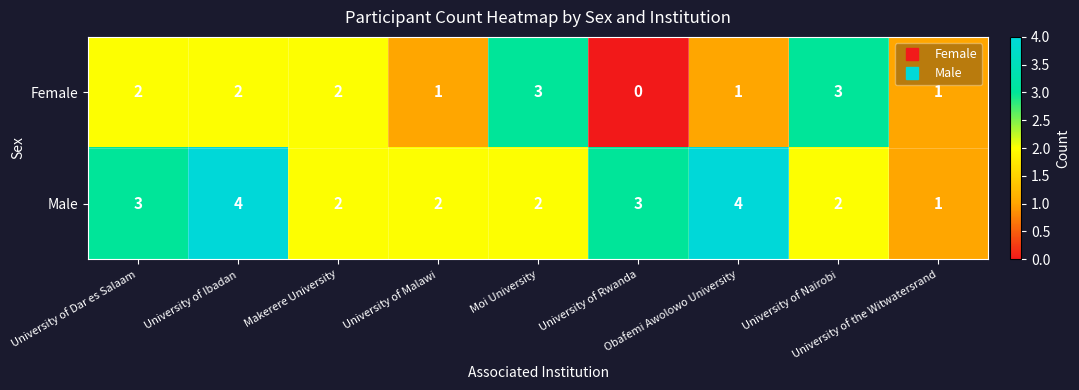

Which series has the largest total across all categories?

Male